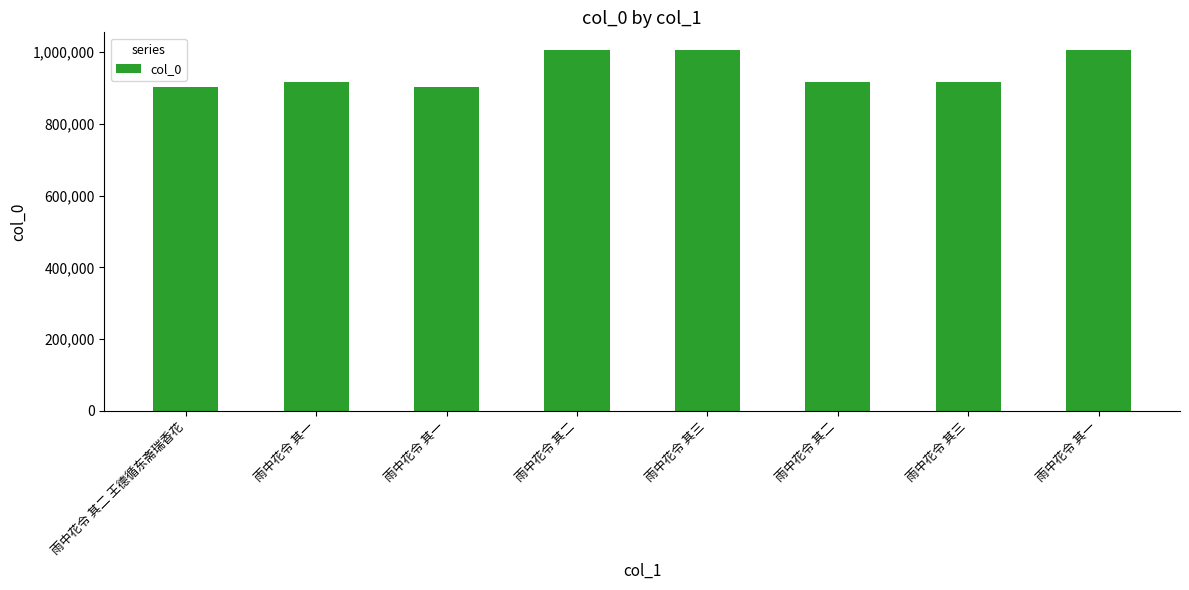

How many bars are there in total?

8